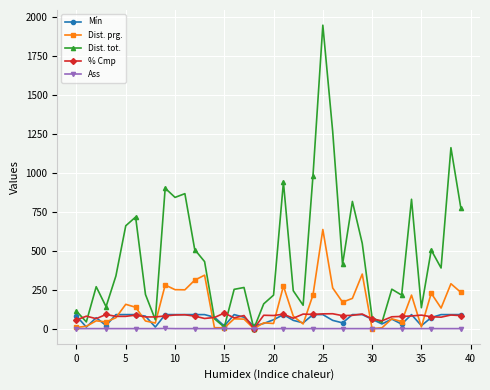

True or false: Mín has more than 1 interior local peaks.

True